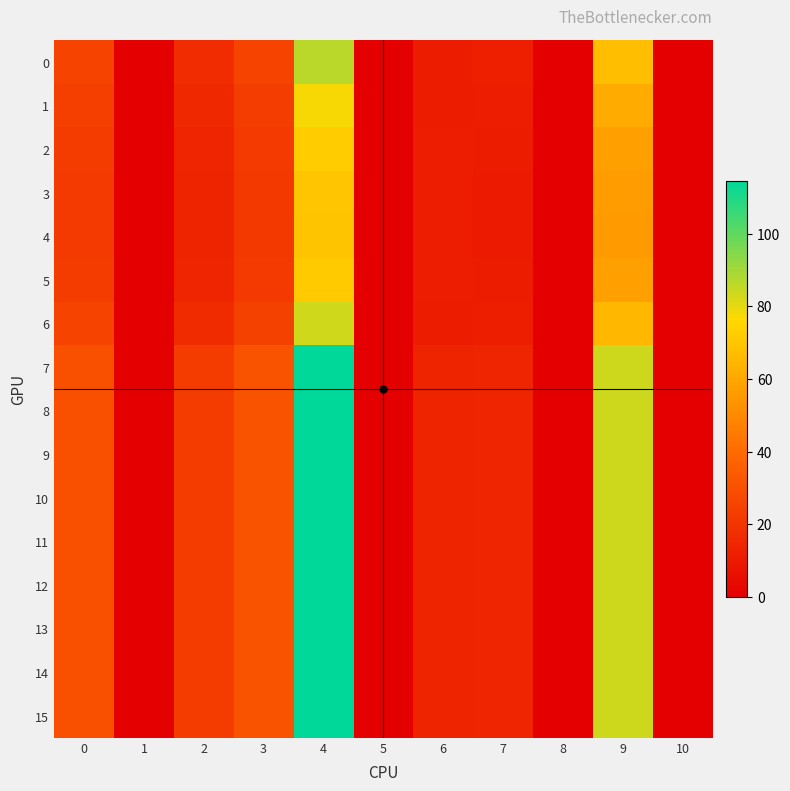

Rank the series at 2 from lowest to highest value.

4, 3, 5, 2, 1, 6, 0, 7, 8, 9, 10, 11, 12, 13, 14, 15